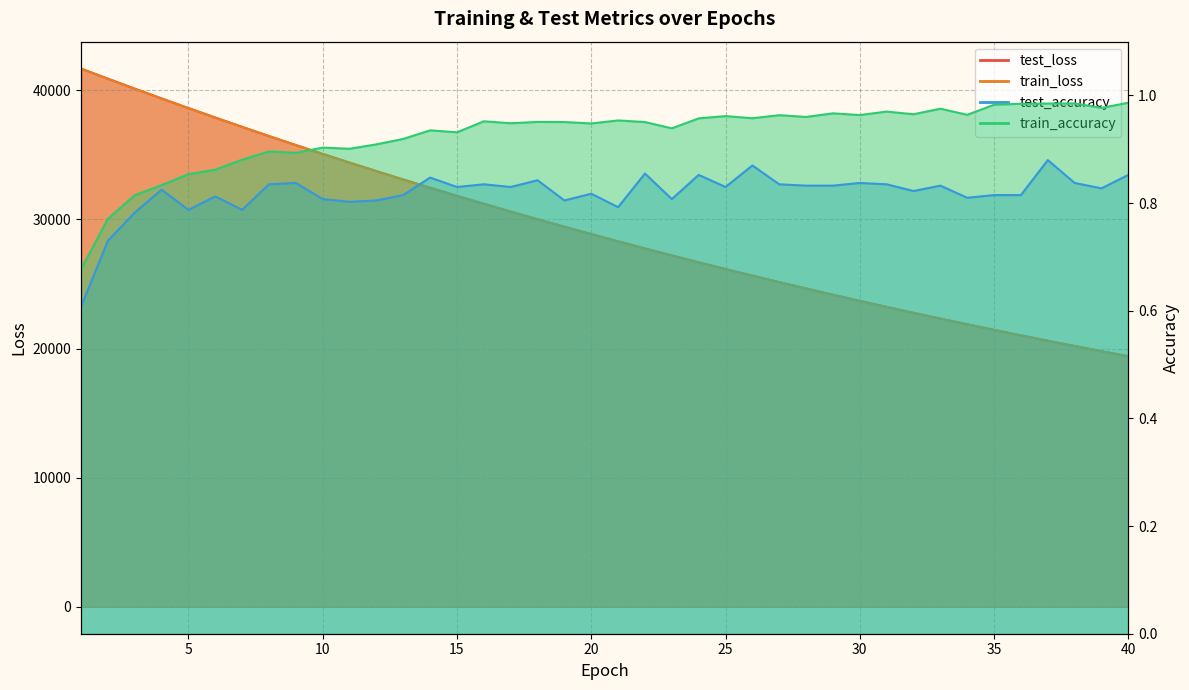

After their last crossing, which series has the higher values: train_loss or test_loss?

test_loss